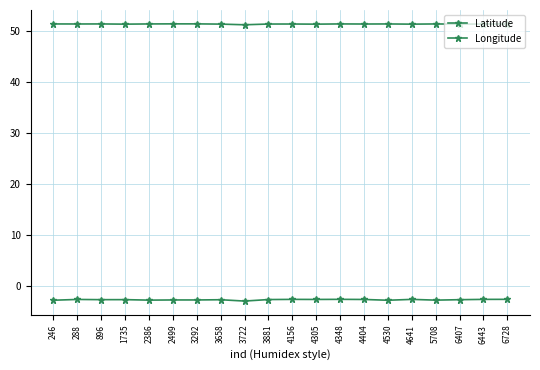

The Latitude series shows 78.2 at 4641. True or false?

False